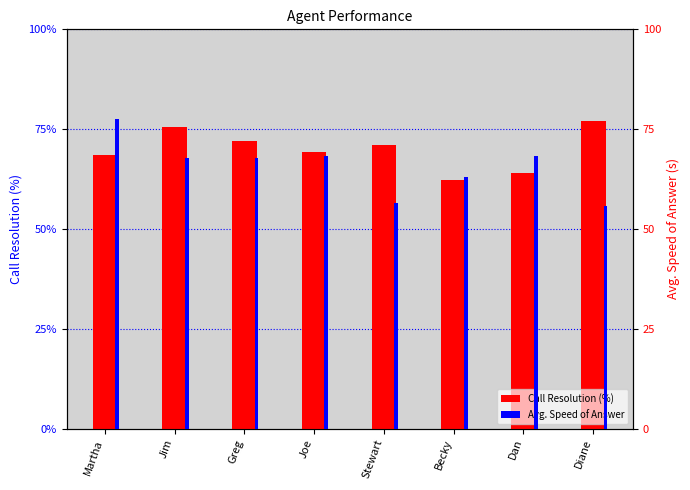

What is the difference between the maximum and second lowest values in the Call Resolution (%) series?

0.1